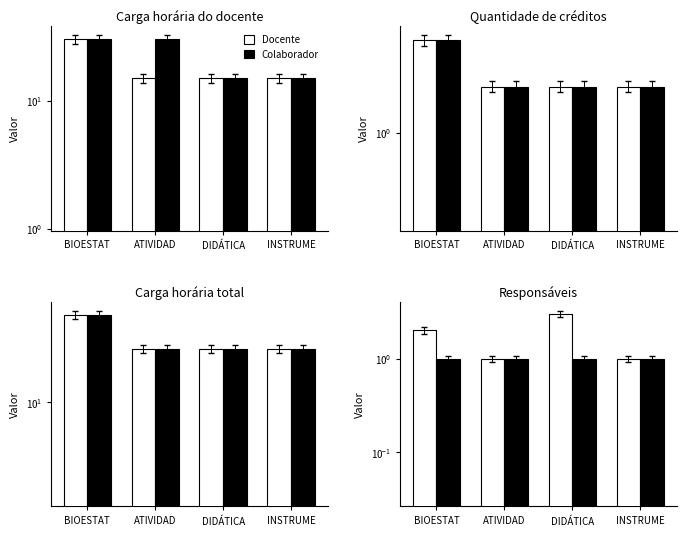

The value of Colaborador at INSTRUME is 1. True or false?

False